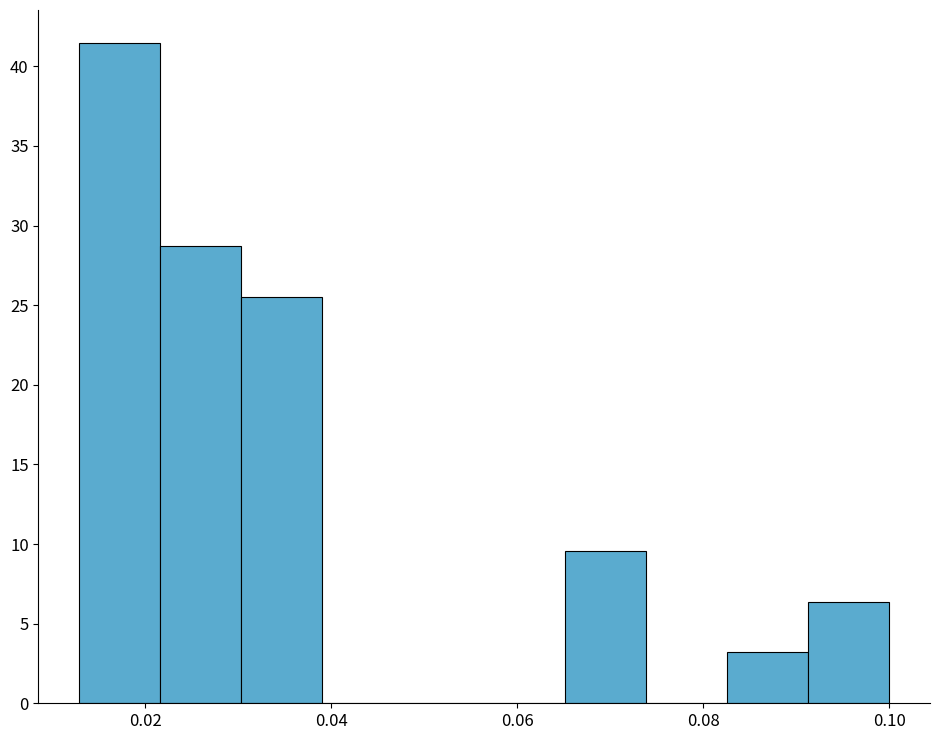

Over which range of the x-axis is the bar tallest?

0.012 to 0.022